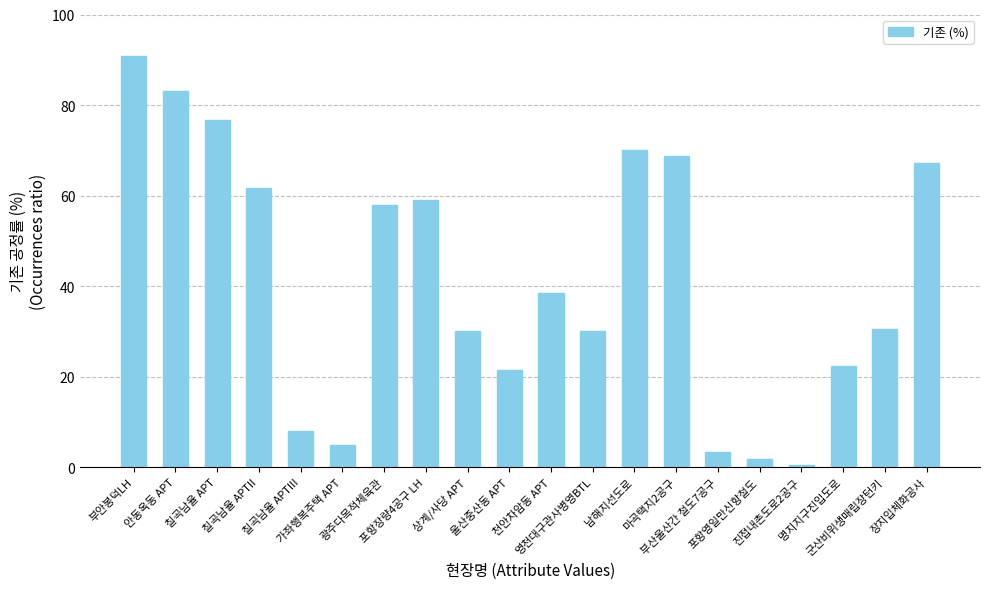

What is the difference between the maximum and minimum values?

90.4